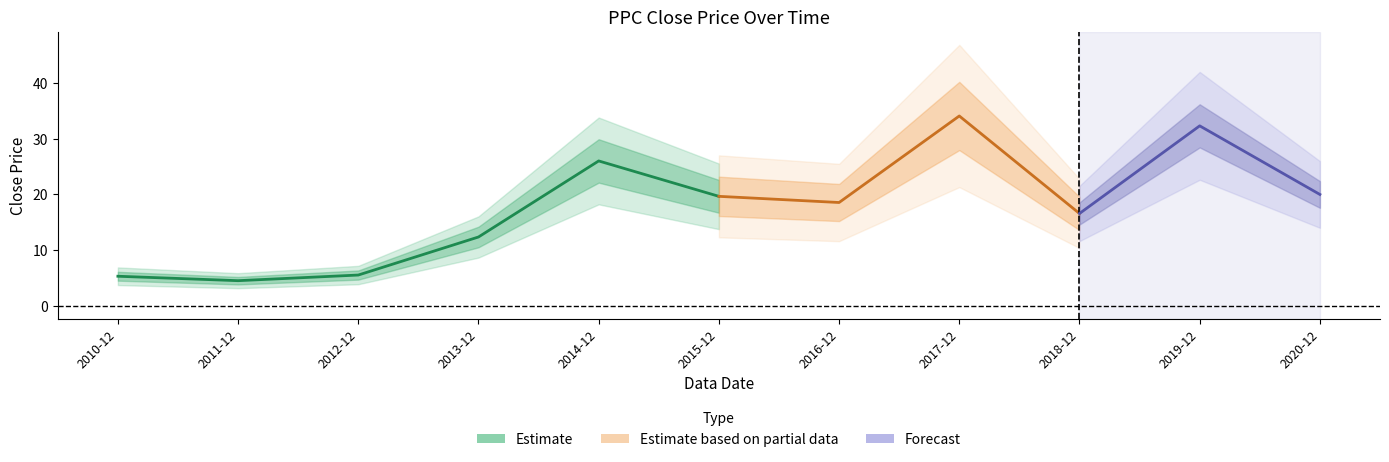

Which has a higher value, 2020-12 or 2016-12?

2020-12